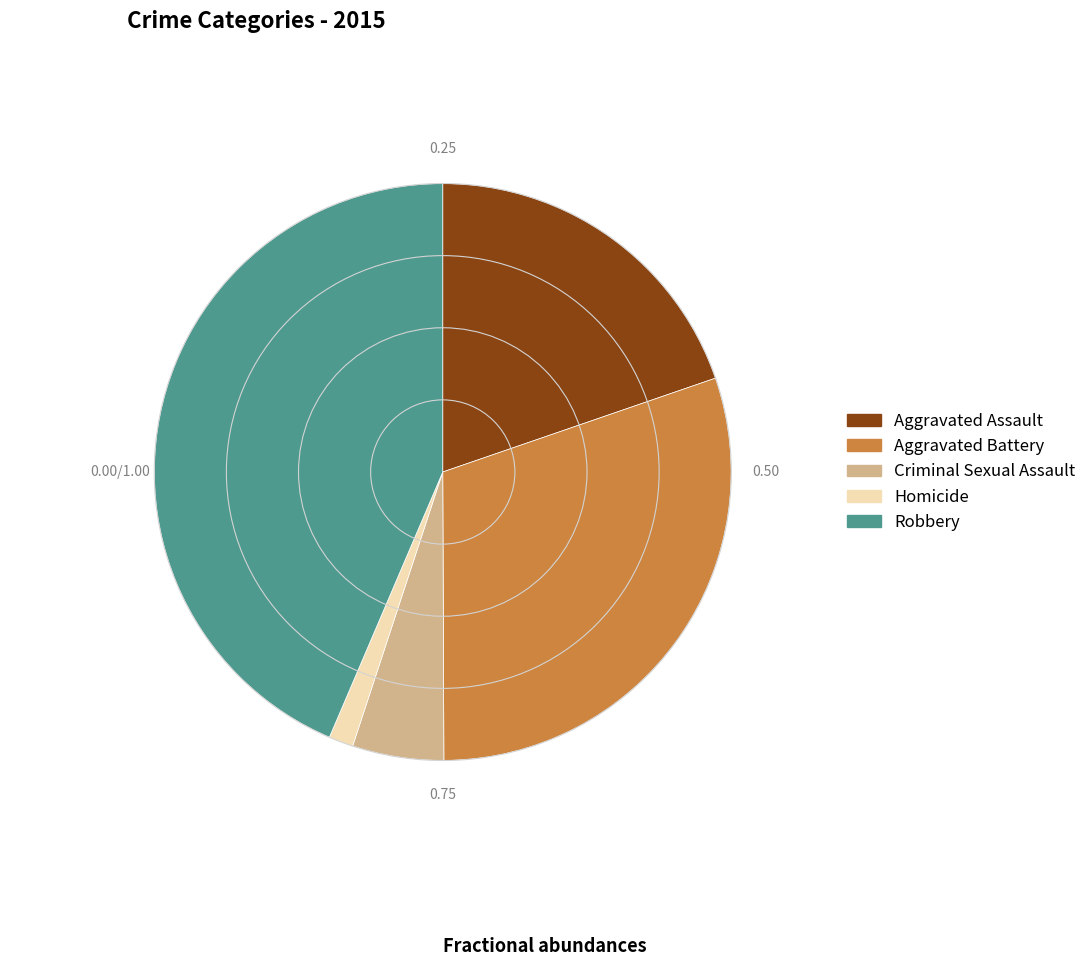

Is Criminal Sexual Assault the majority of the pie?

No